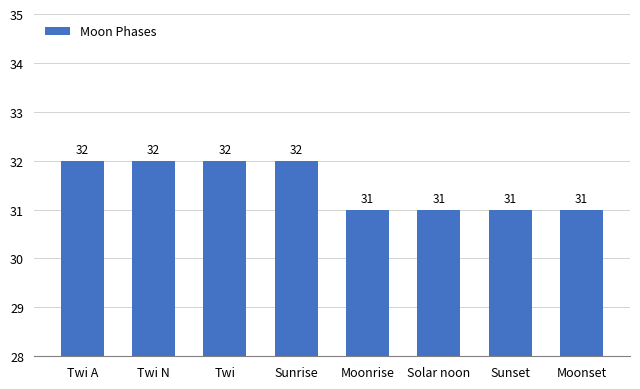

What is the smallest value displayed?

31